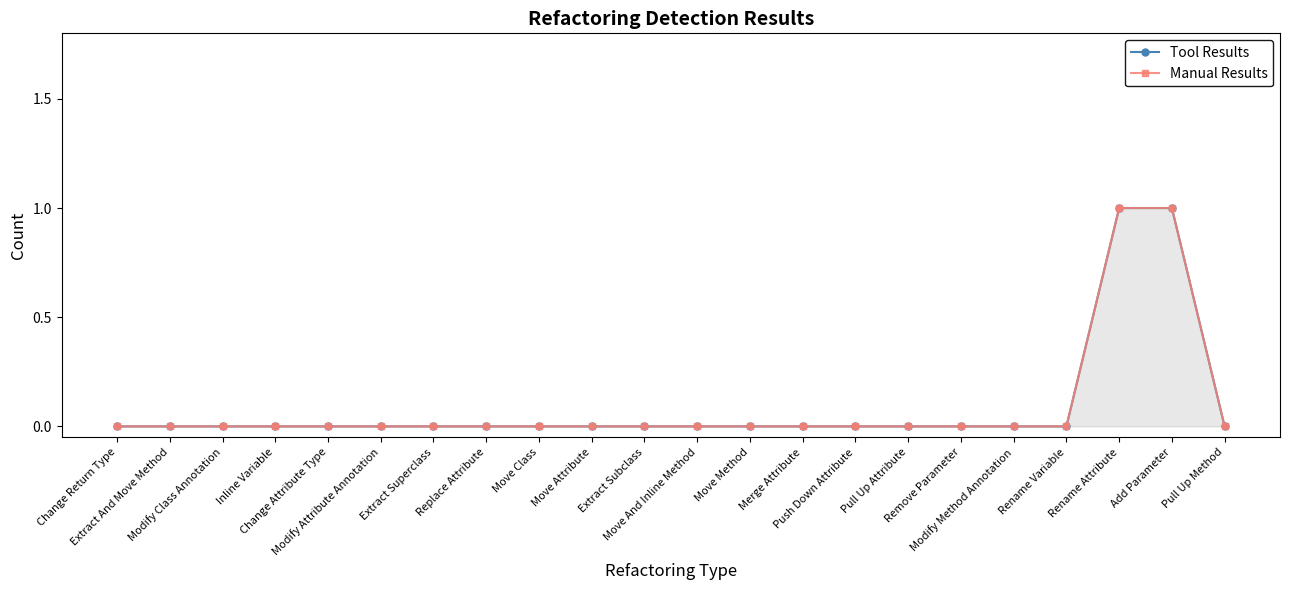

What is the difference between the maximum and minimum values in the Manual Results series?

1